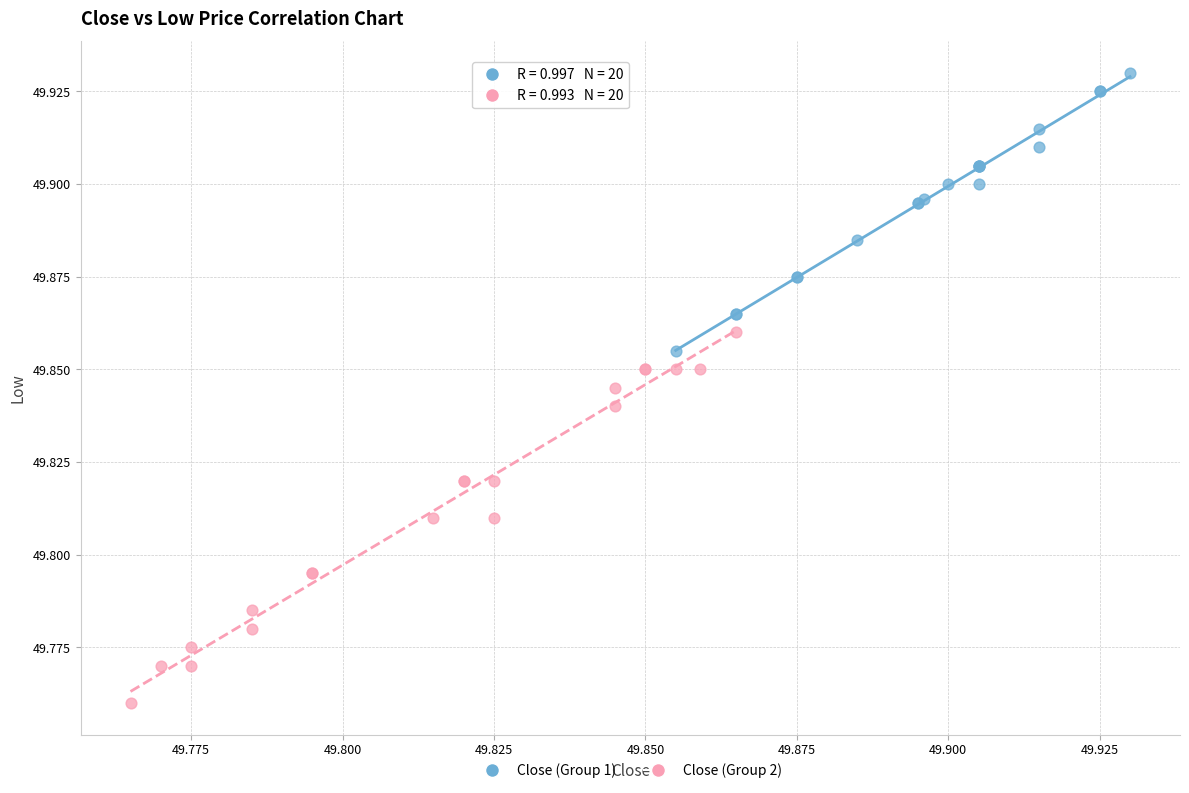

Which series contains the lowest Y value?

Close (Group 2)